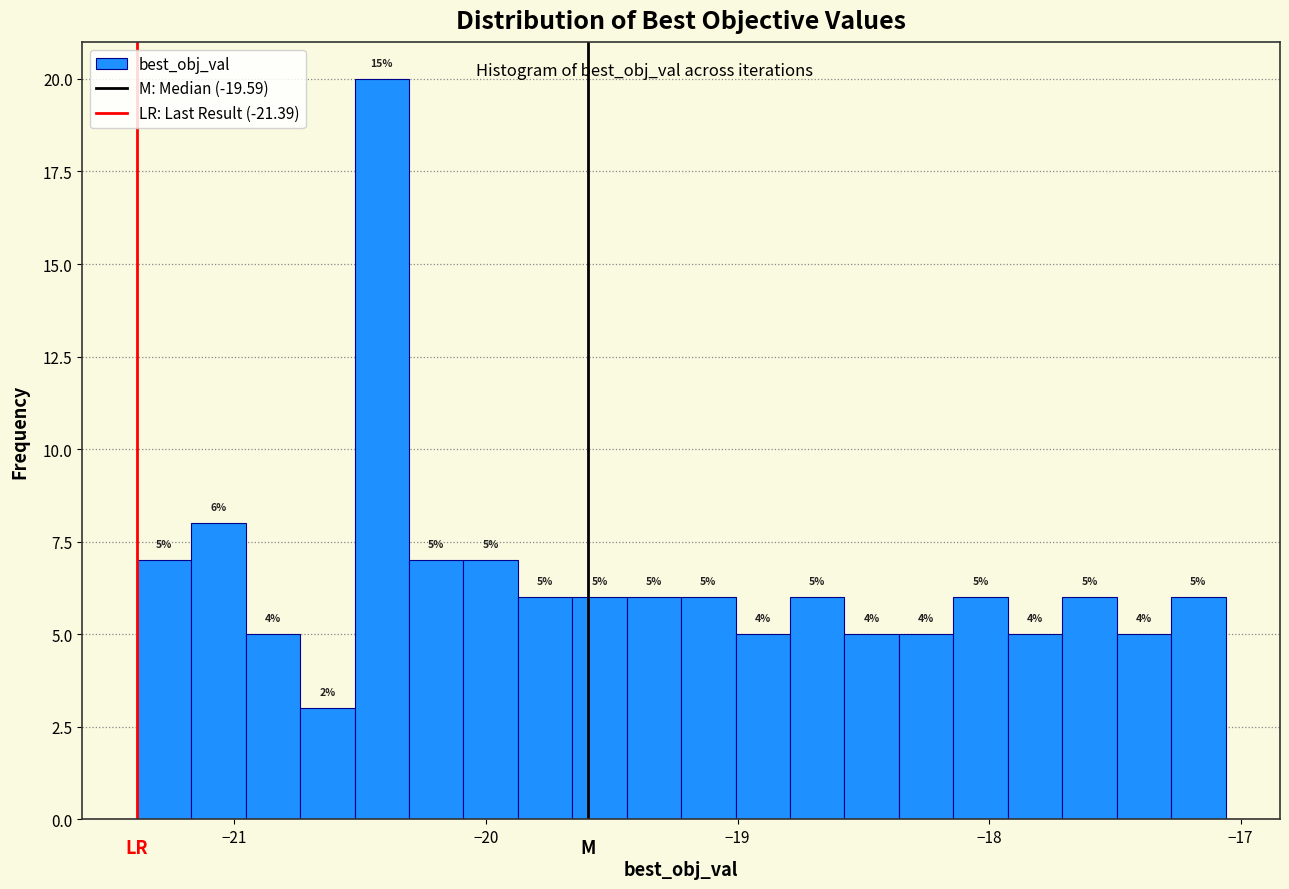

Around what value on the x-axis is the tallest bar? Give the approximate position of its centre, as read against the axis.

-20.4